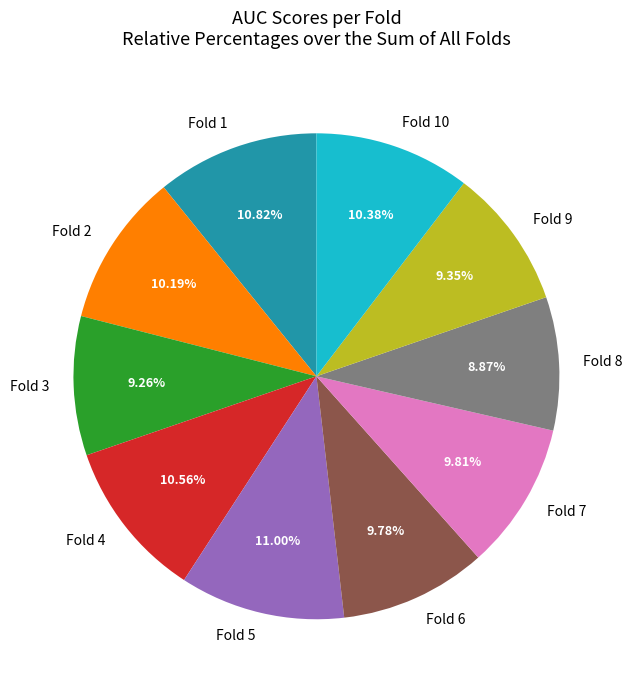

What is the total percentage of Fold 6 and Fold 4?

20.3%